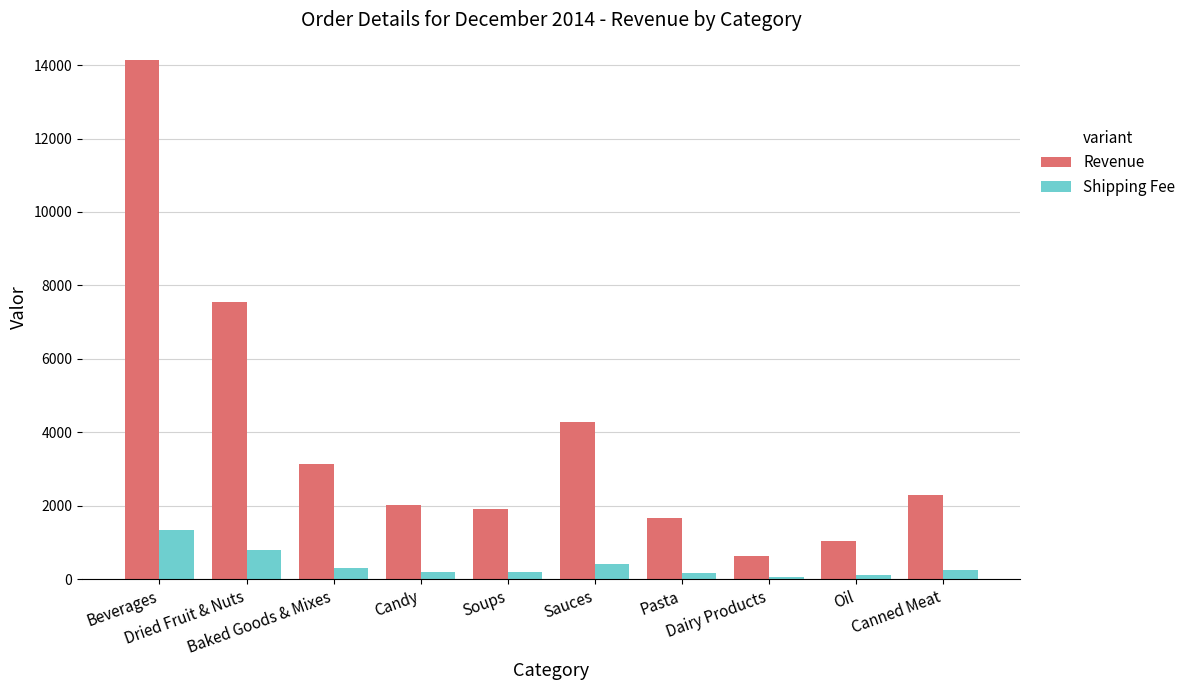

How many values in the Shipping Fee series are below 236?

5